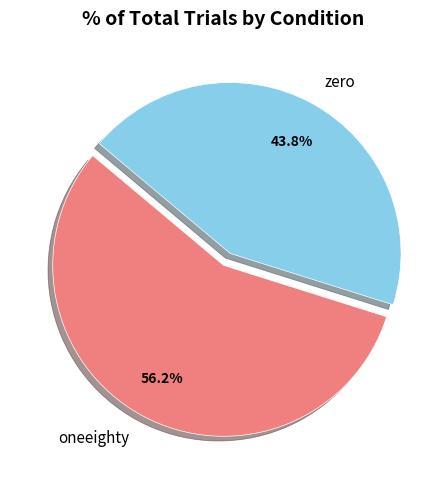

Is it true that zero is 44% of the pie?

True